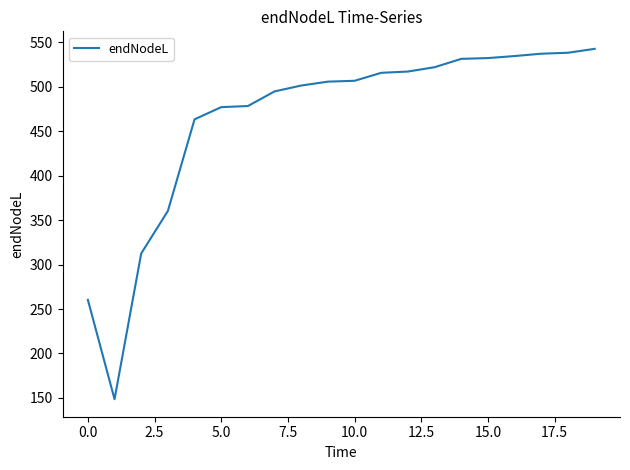

What is the difference between the maximum and minimum values?

394.3